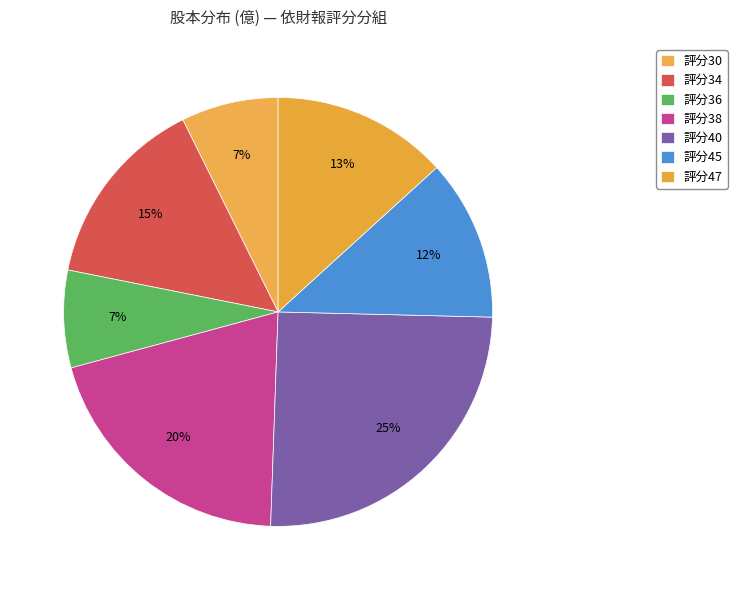

Count the number of slices in the pie.

7